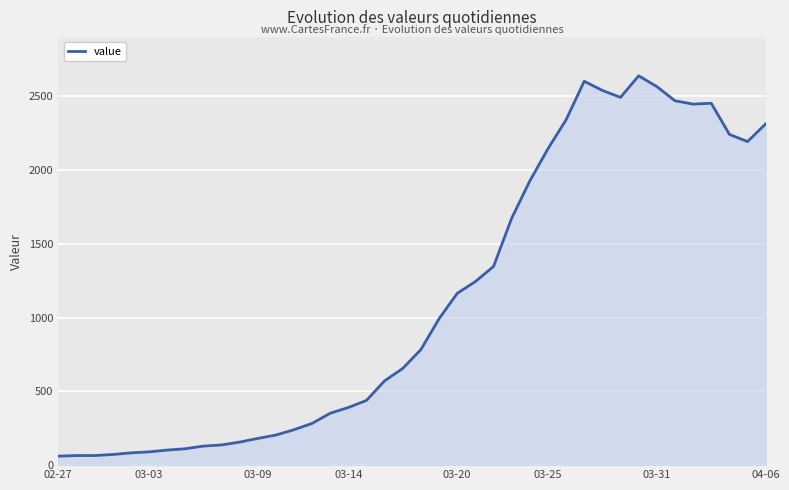

What is the greatest value displayed?

2640